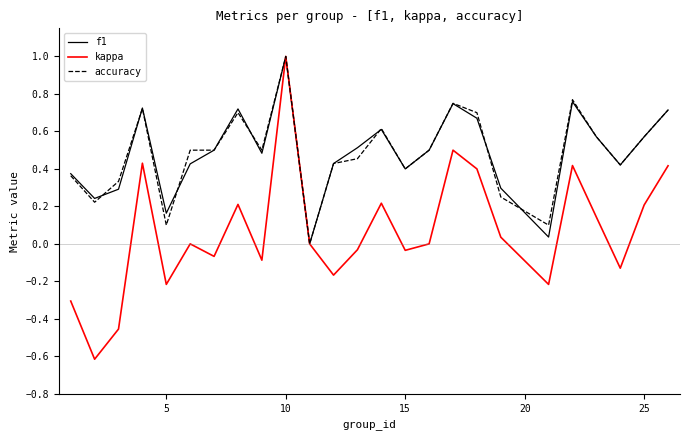

What are all the series names shown in the legend?

f1, kappa, accuracy